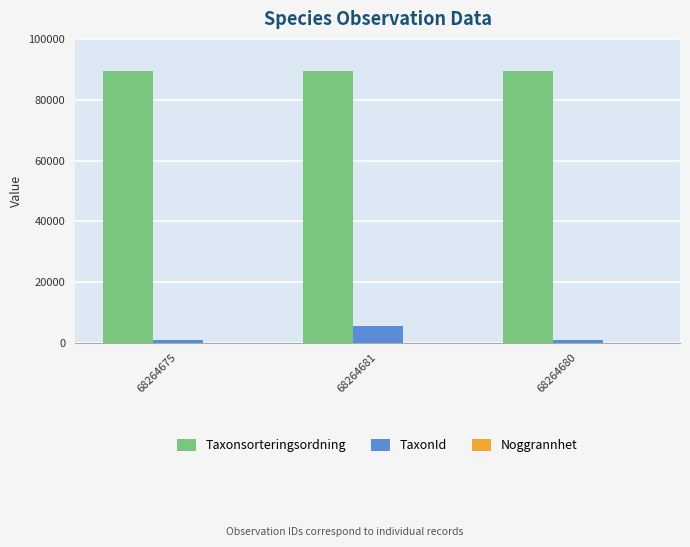

Which category has the highest value in the TaxonId series?

68264681